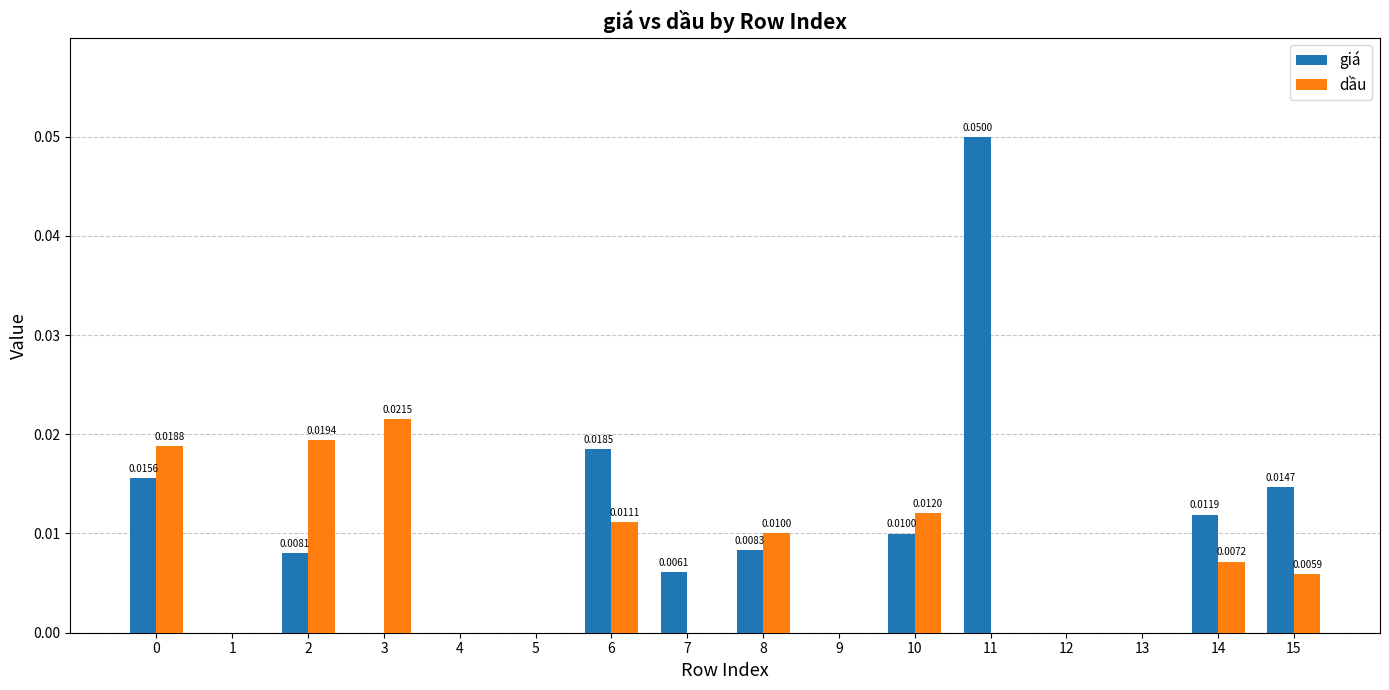

How many groups of bars are there?

16